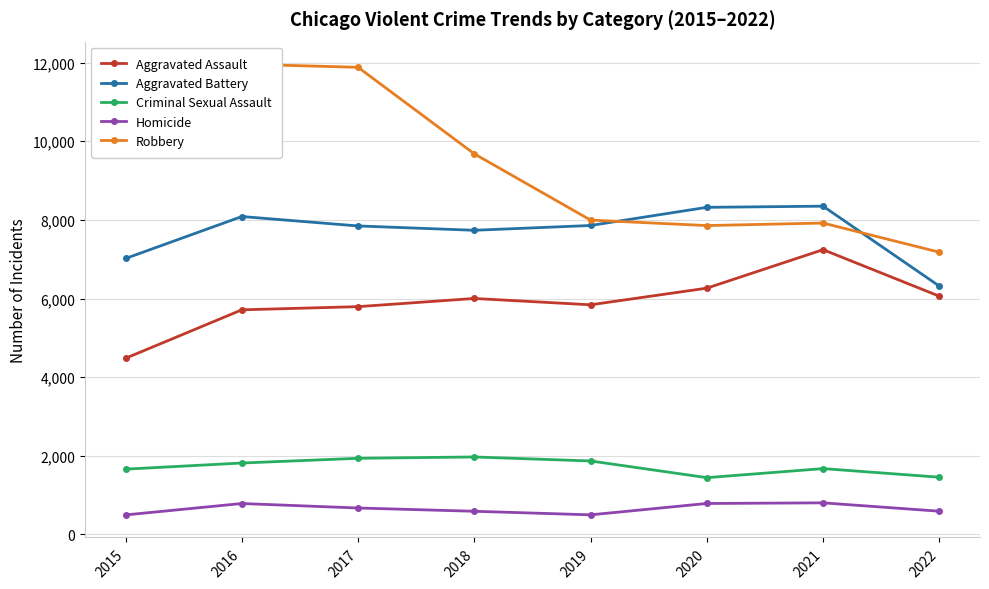

At which category does the chart reach its peak across all series?

2016